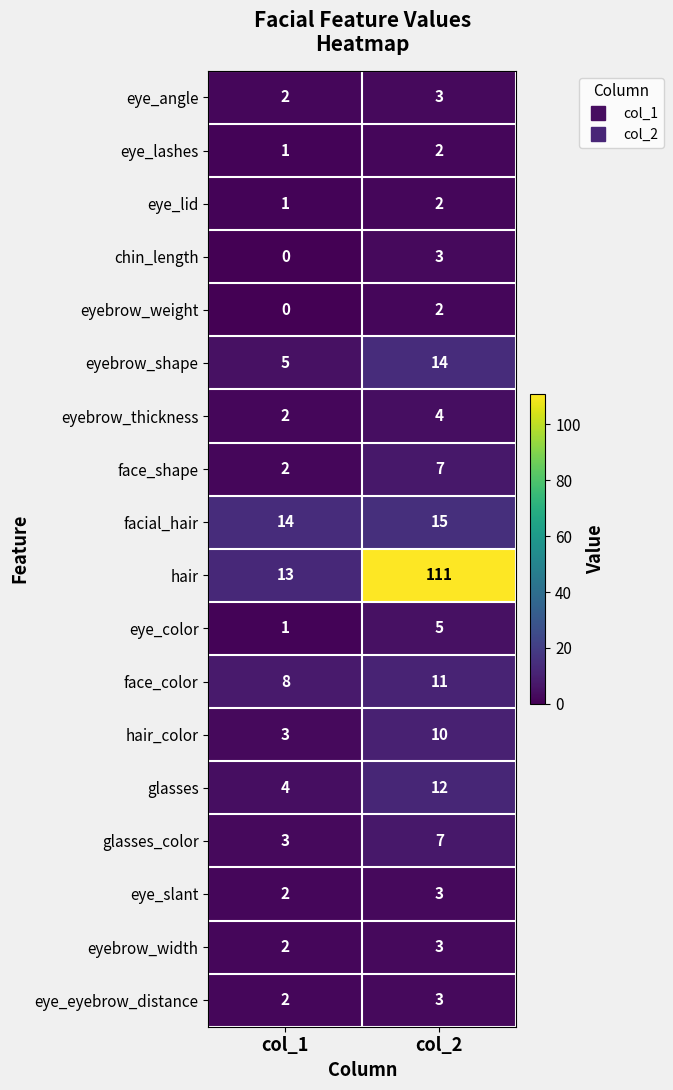

Is it true that eyebrow_thickness equals 4 at col_2?

True